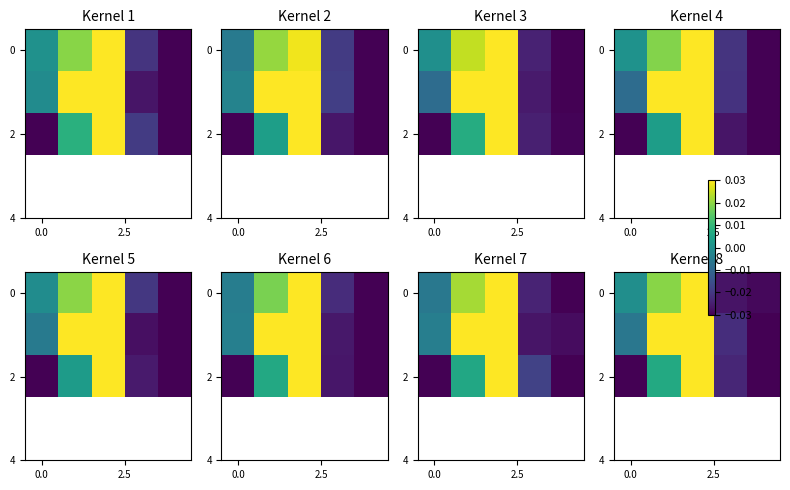

How many distinct data groups are displayed?

3